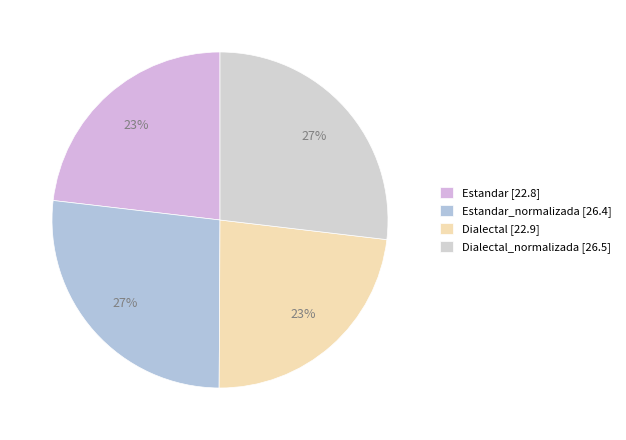

What is the smallest slice in the pie chart?

Estandar